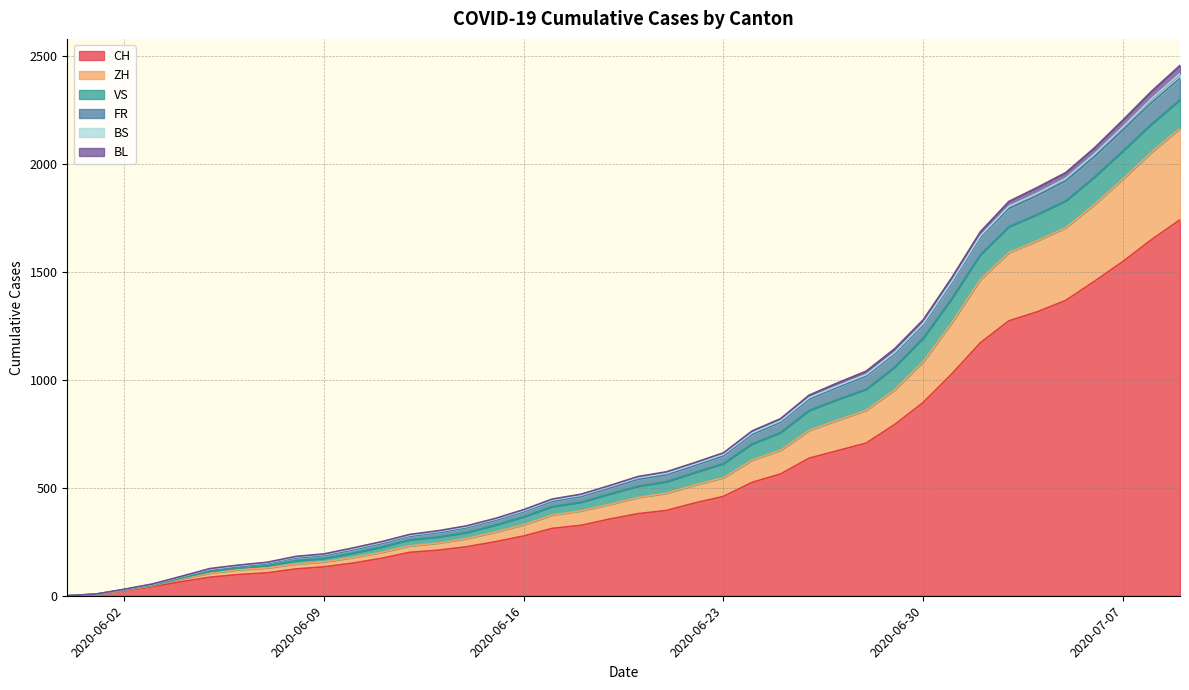

True or false: CH and FR intersect in this chart.

False